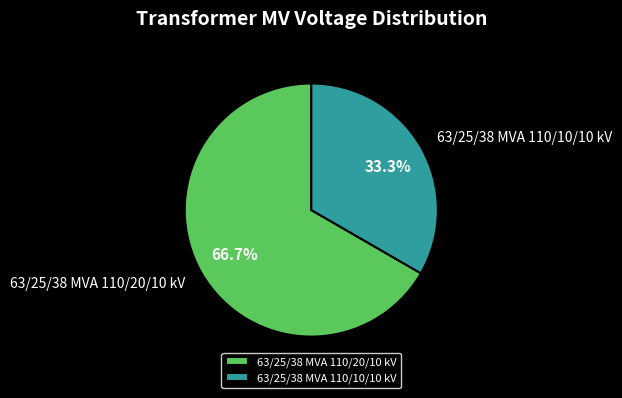

What percentage do 63/25/38 MVA 110/10/10 kV and 63/25/38 MVA 110/20/10 kV together represent?

100.0%